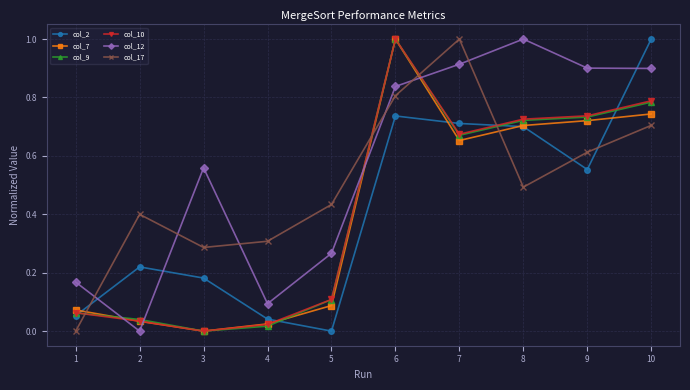

Which series changed the most between 9 and 10?

col_2